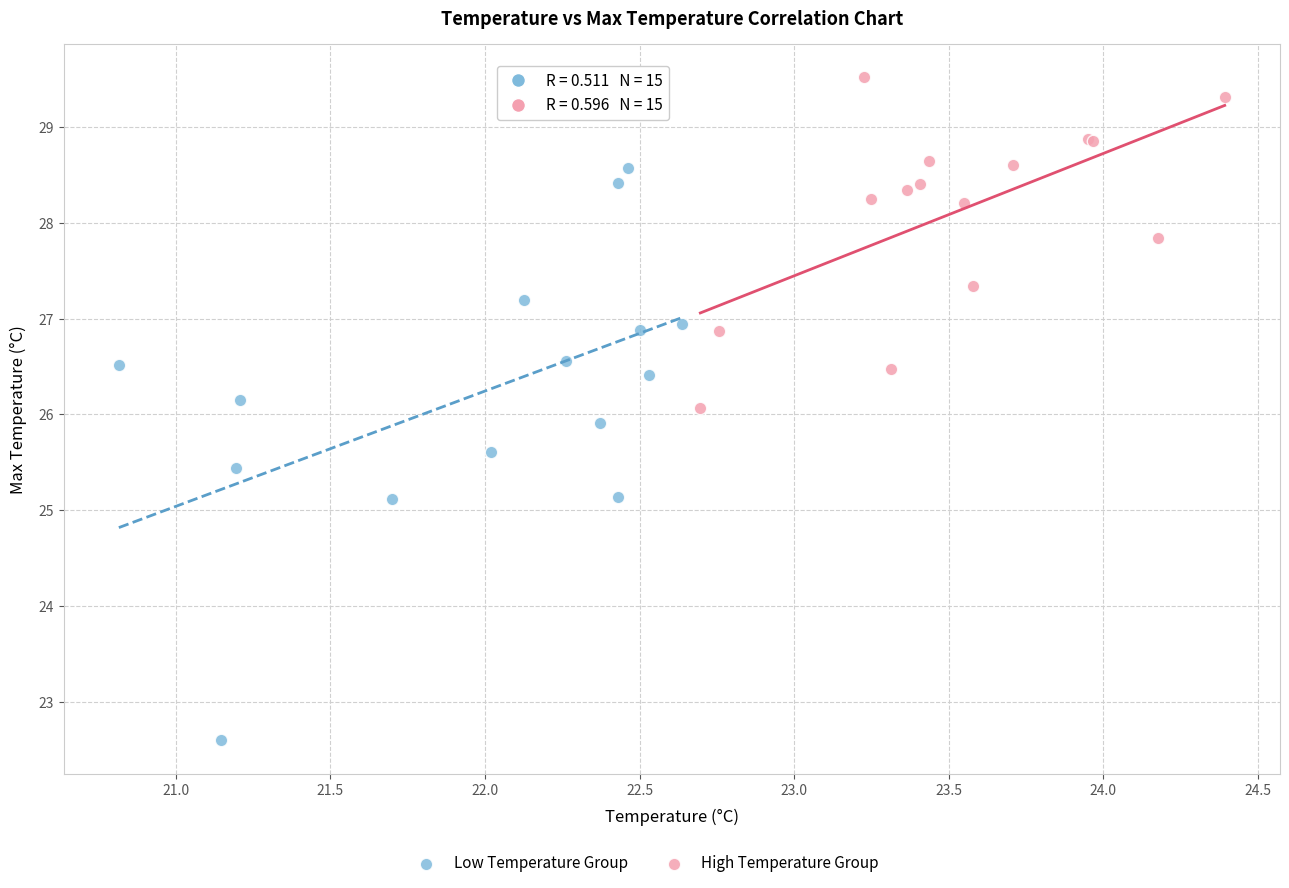

Which series contains the highest Y value?

High Temperature Group